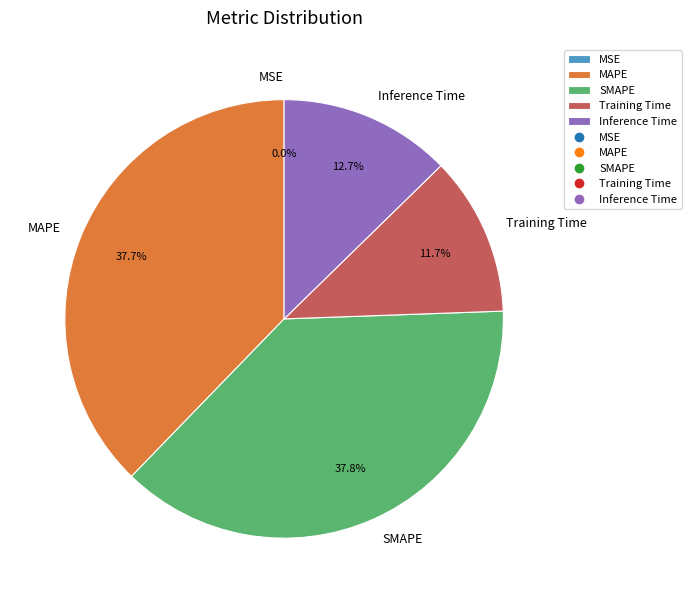

Which has a higher value, Training Time or MAPE?

MAPE